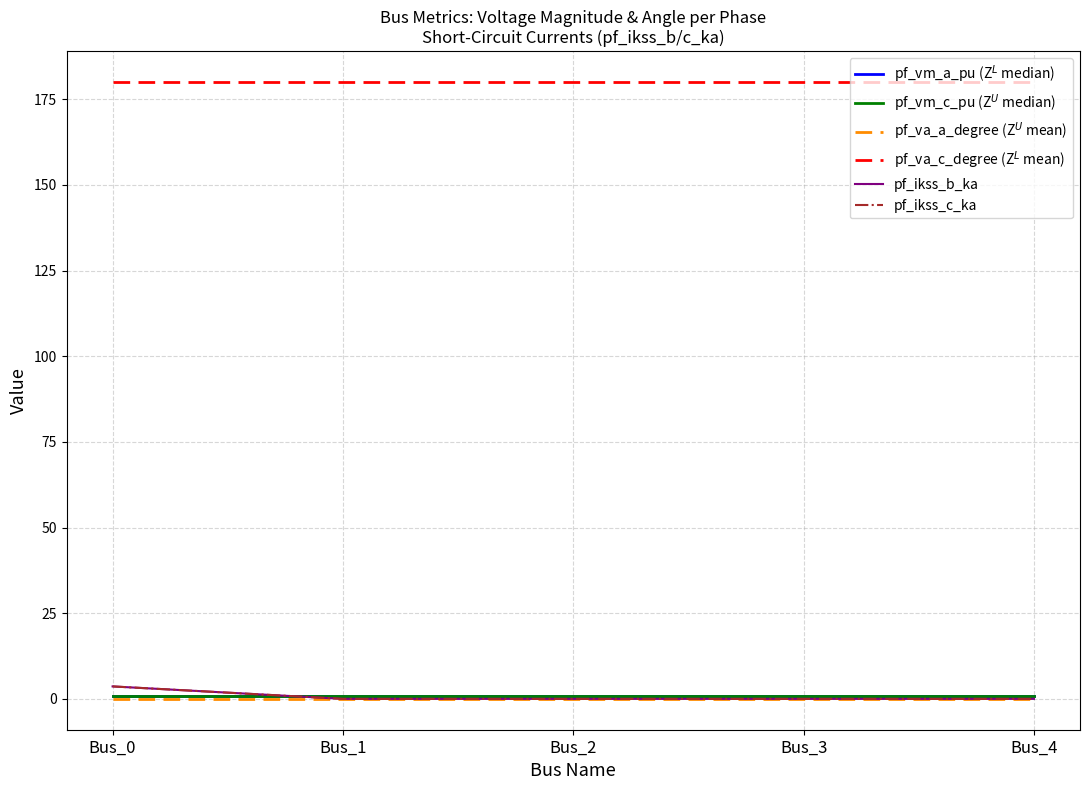

Which has a higher value, Bus_4 or Bus_0?

Bus_0